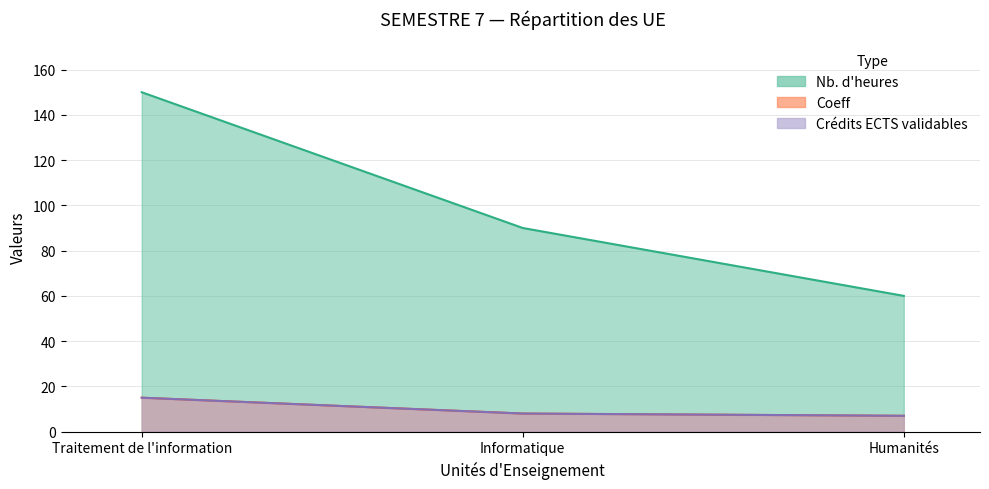

What is the minimum value for Coeff?

7